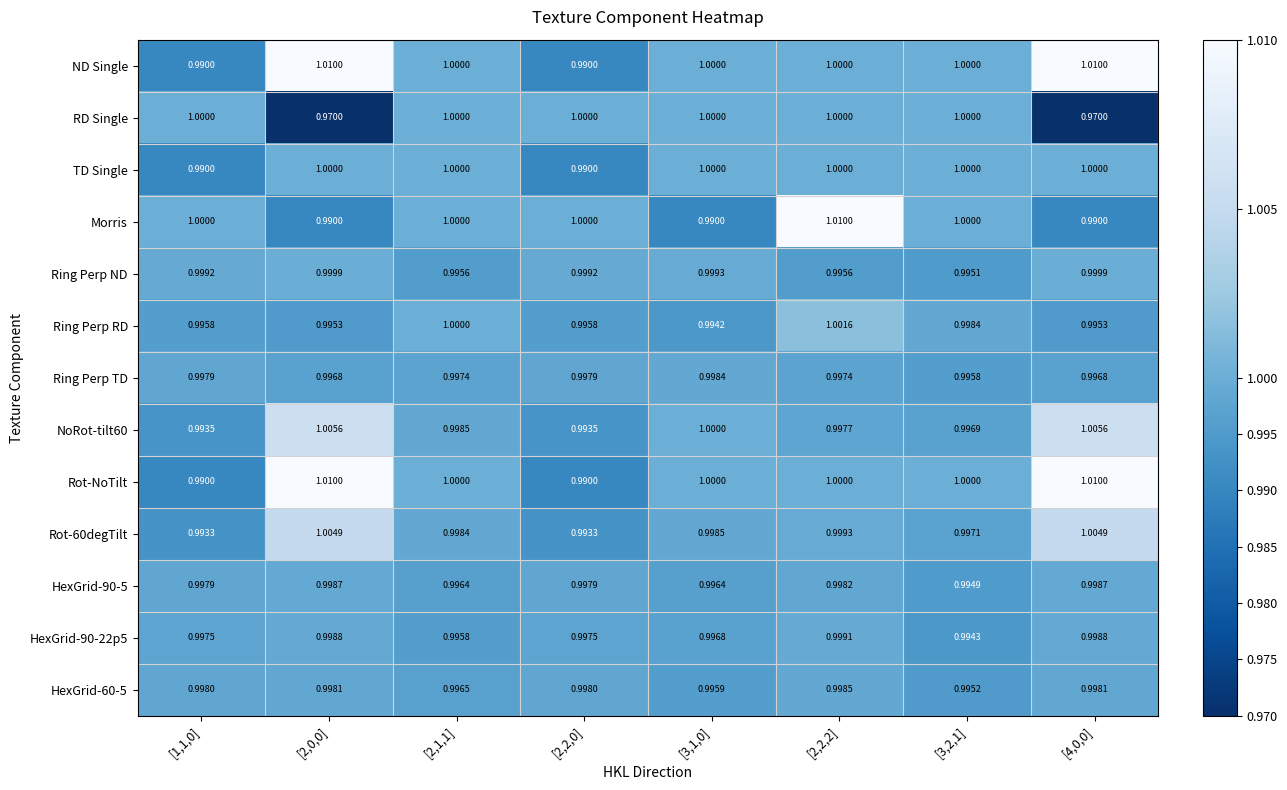

Which series has the largest range (max minus min)?

RD Single